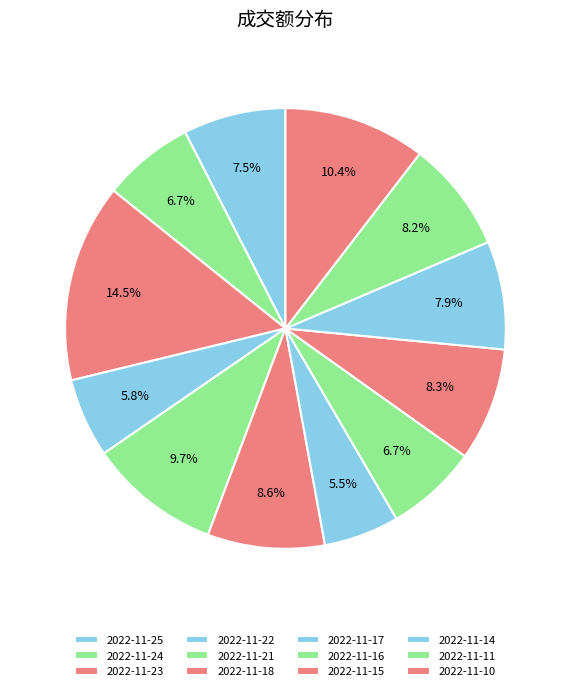

Which slice is the smallest?

2022-11-17